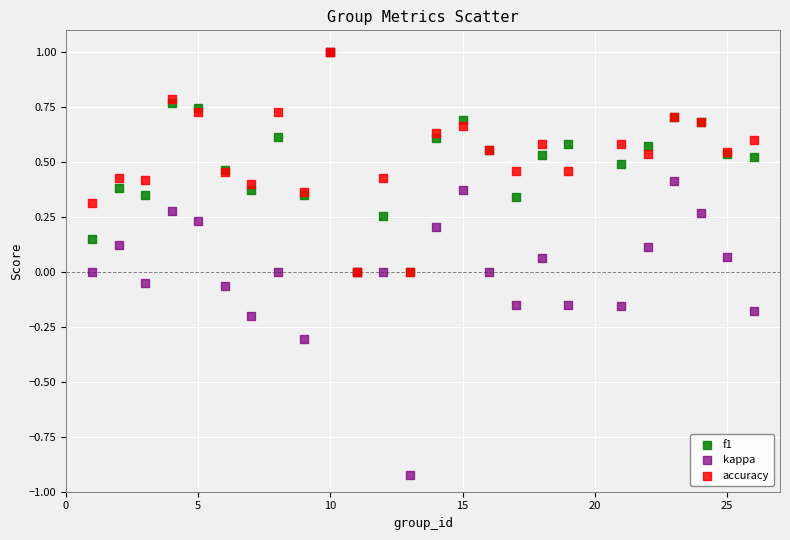

What are all the series names shown in the legend?

f1, kappa, accuracy